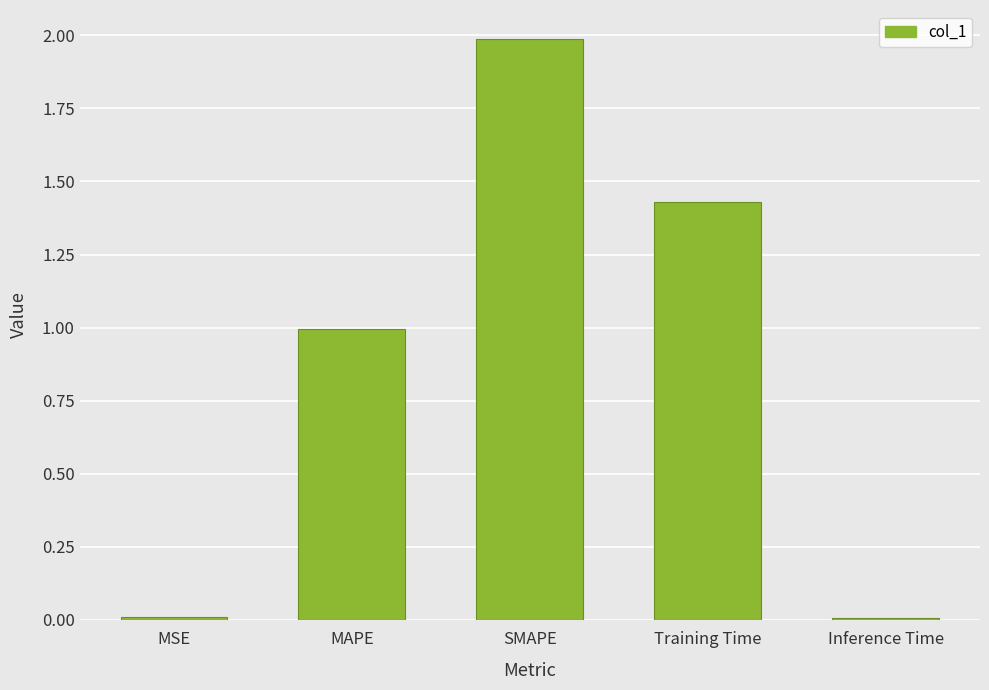

Is it true that the value at MAPE is 0.5?

False